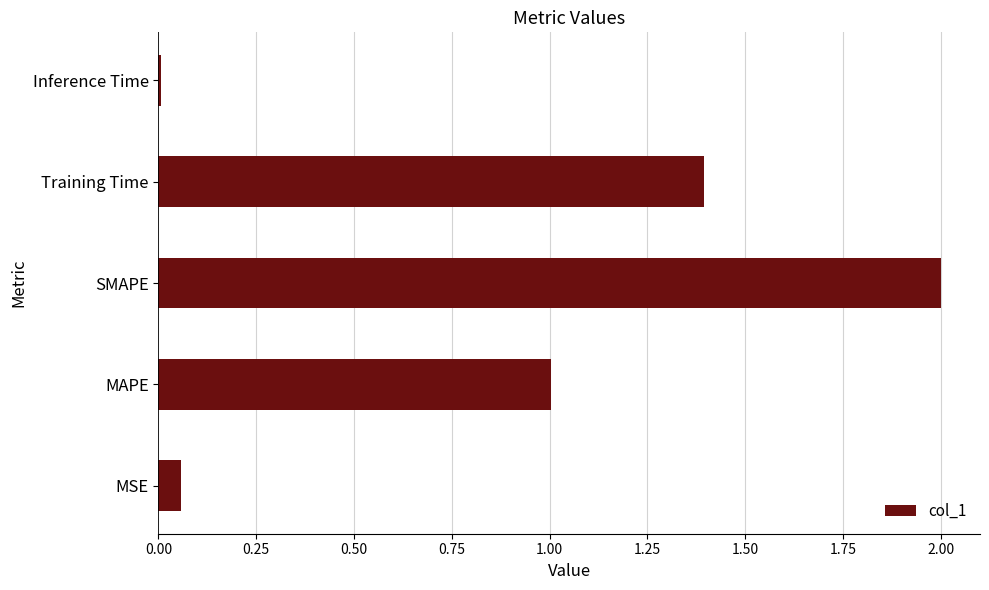

List the labels in order of value, largest first.

SMAPE, Training Time, MAPE, MSE, Inference Time